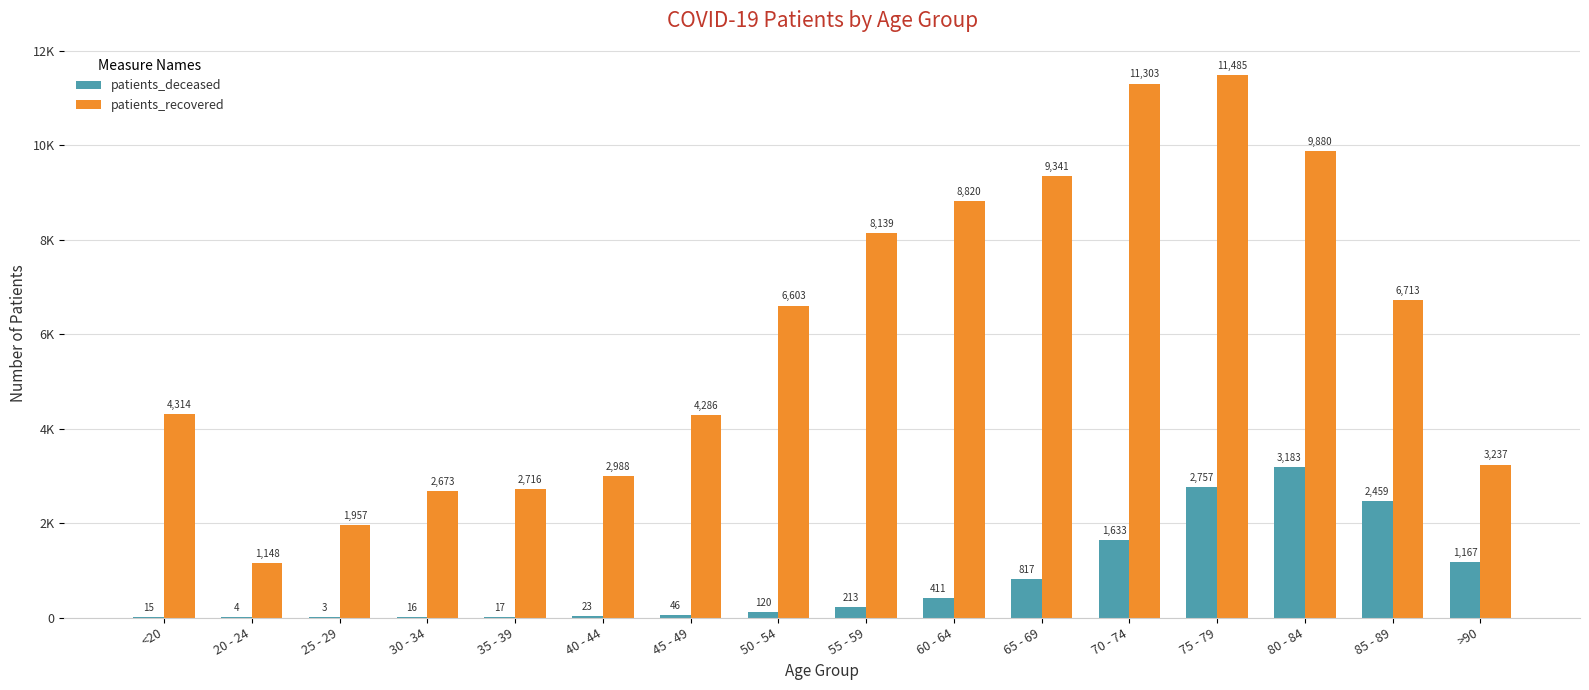

What are all the series names shown in the legend?

patients_deceased, patients_recovered